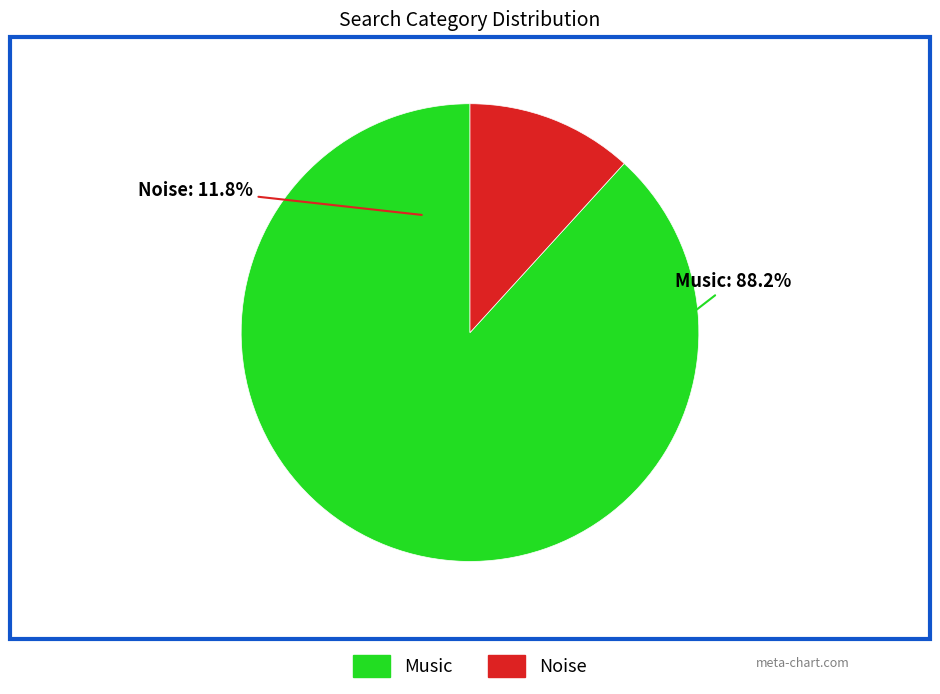

To the nearest percent, what portion does Music represent?

88%